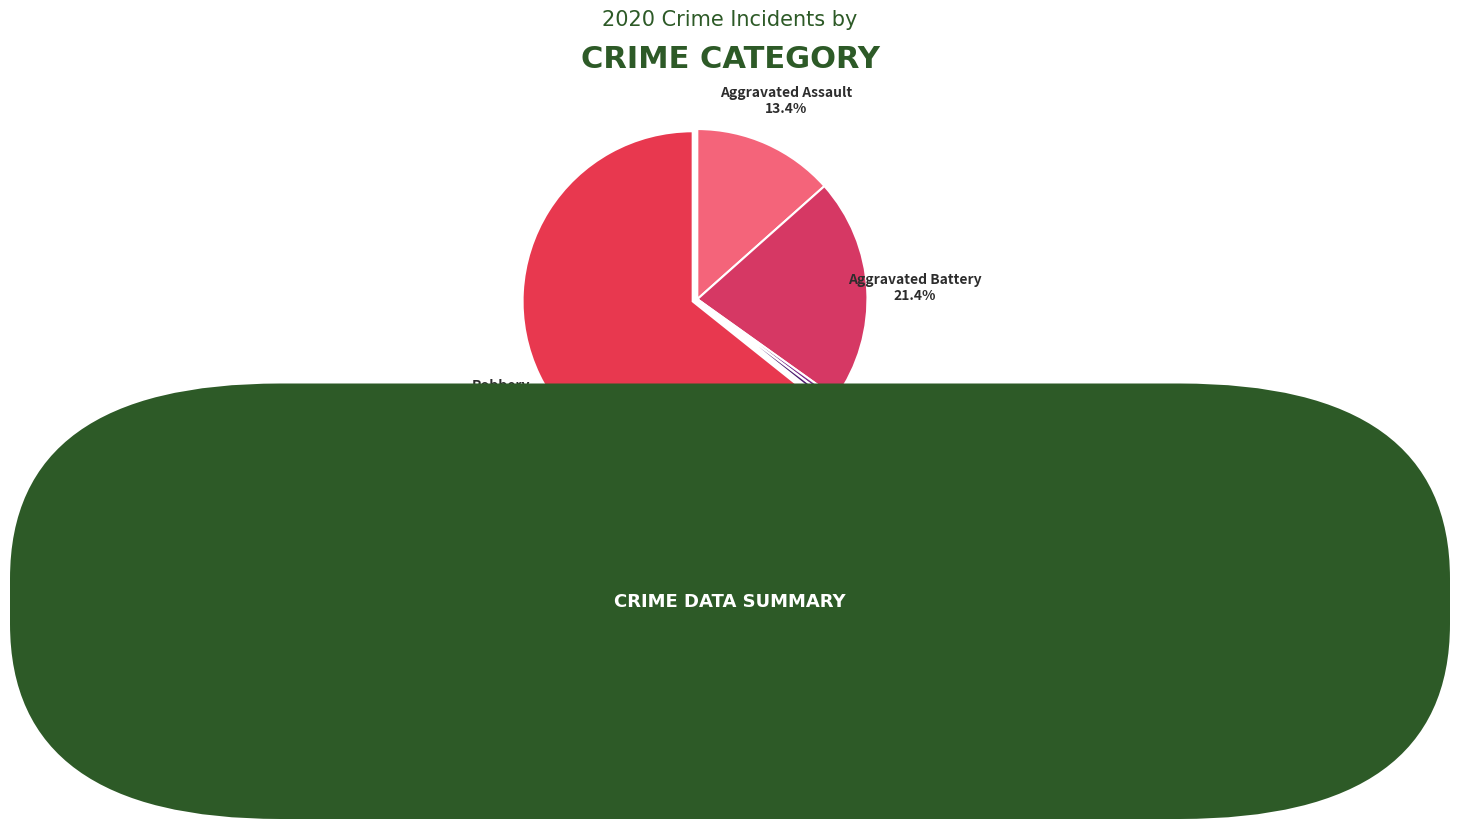

Do Criminal Sexual Assault and Robbery together represent more than half of the pie?

Yes